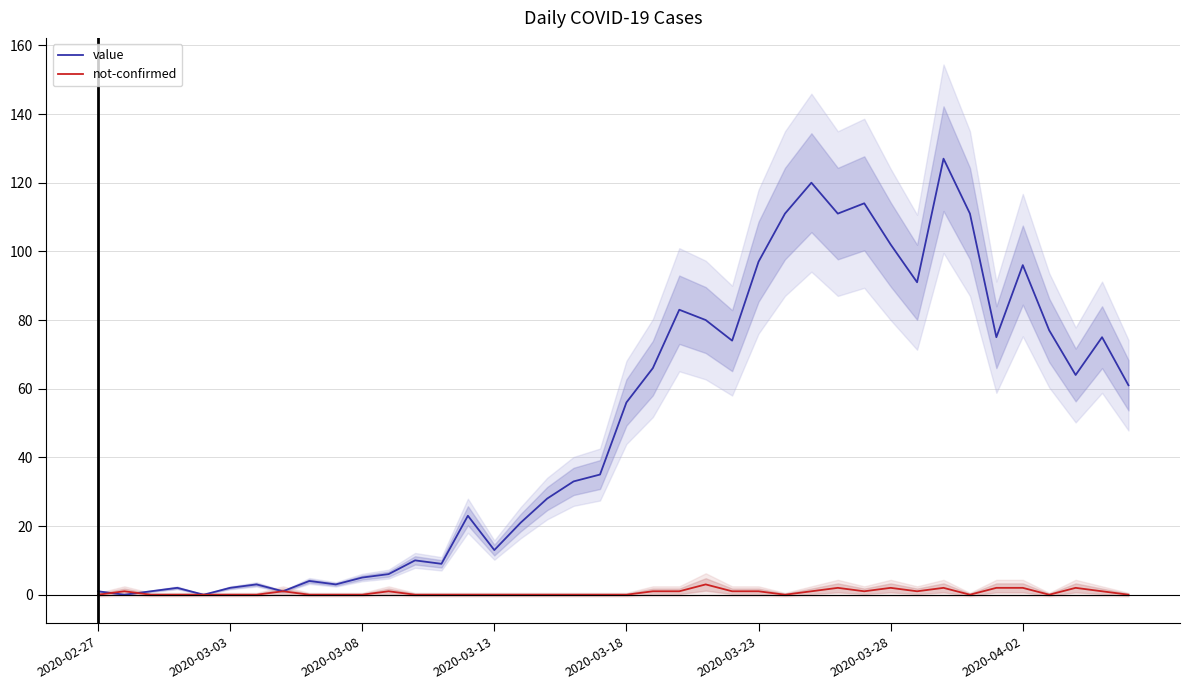

What is the sum of the not-confirmed values at 21 and 27?

2